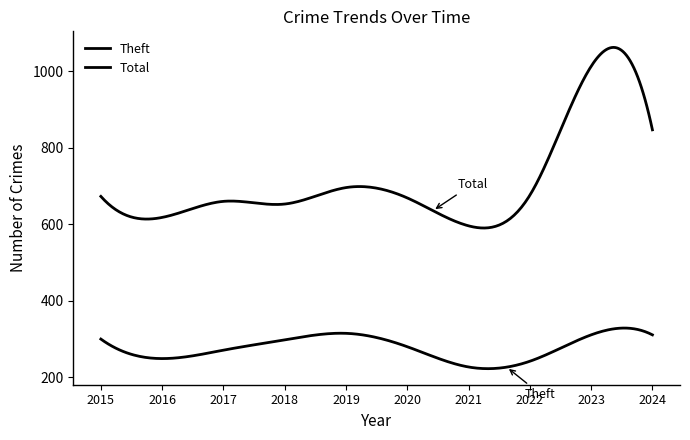

Where is the first local minimum for Total?

2016